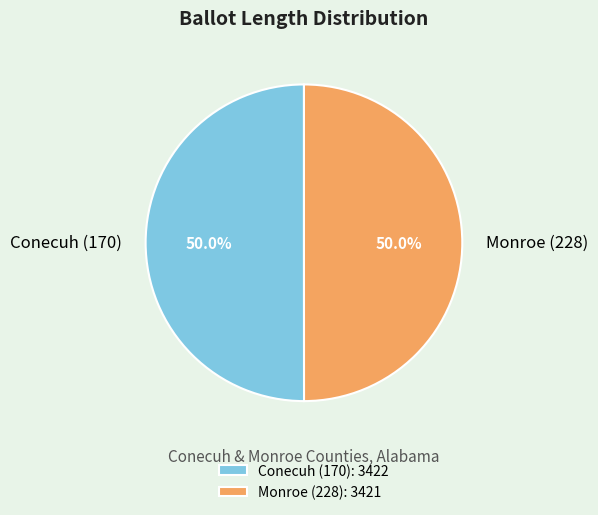

True or false: Conecuh (170) accounts for 63% of the total.

False